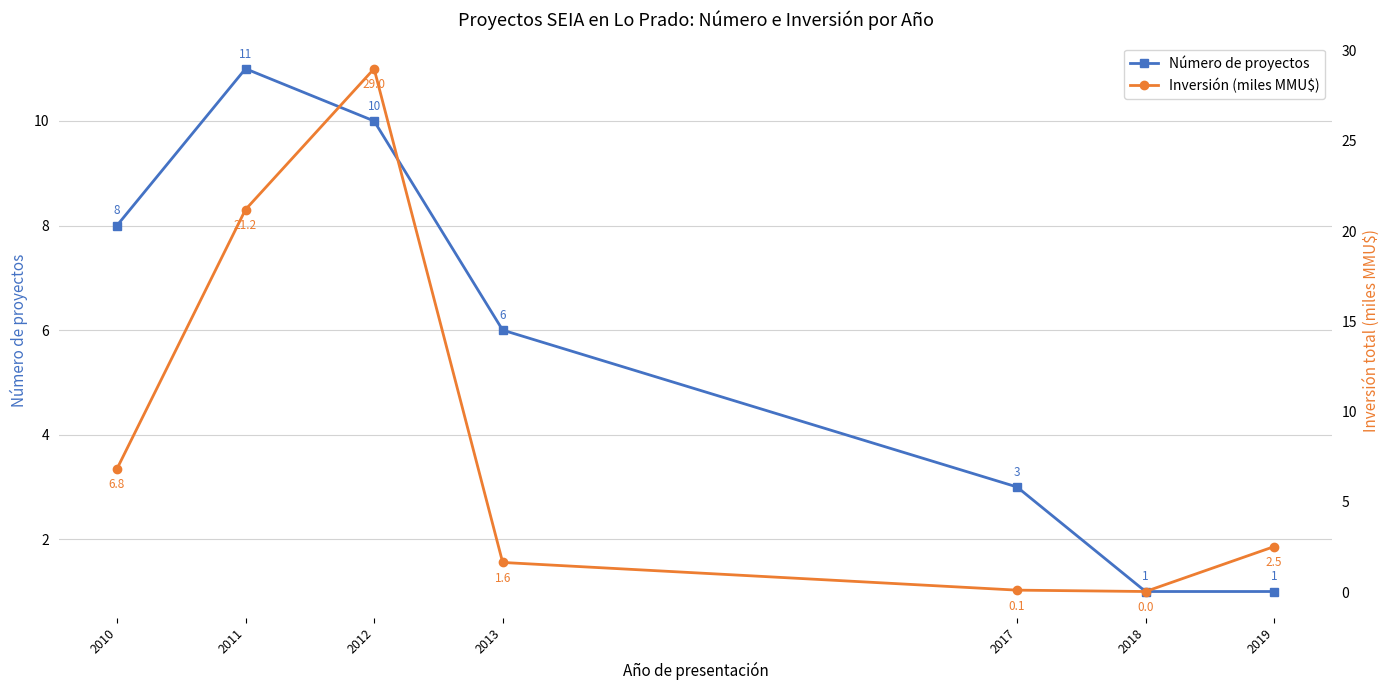

What is the lowest value of the Número de proyectos series?

1